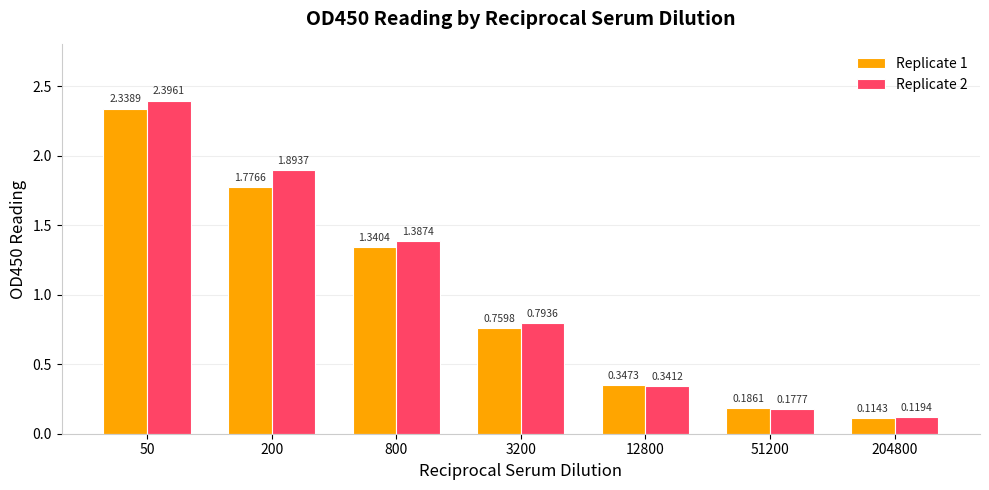

Which series has the largest total across all categories?

Replicate 2